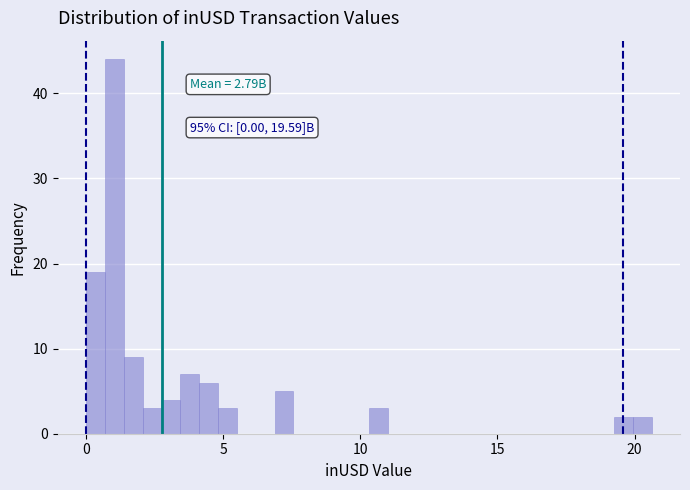

Read against the x-axis, roughly where is the centre of the tallest bar?

1.0